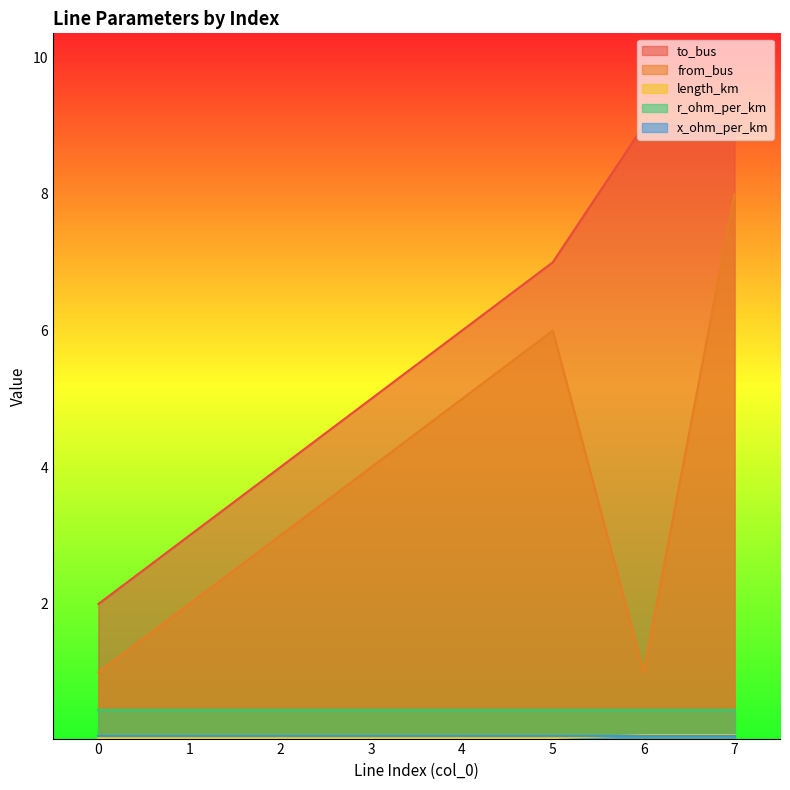

True or false: from_bus and to_bus intersect in this chart.

False